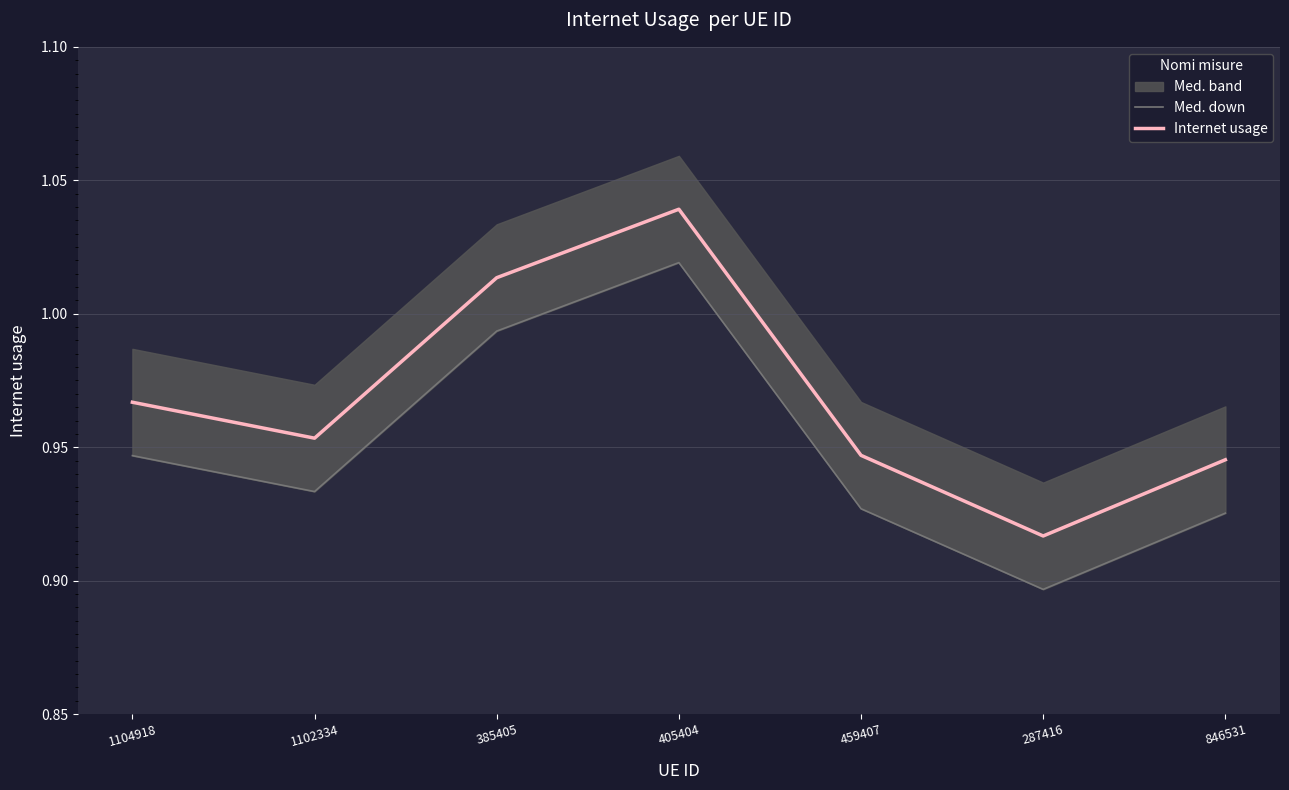

What is the label of the 6th point from the right?

1102334